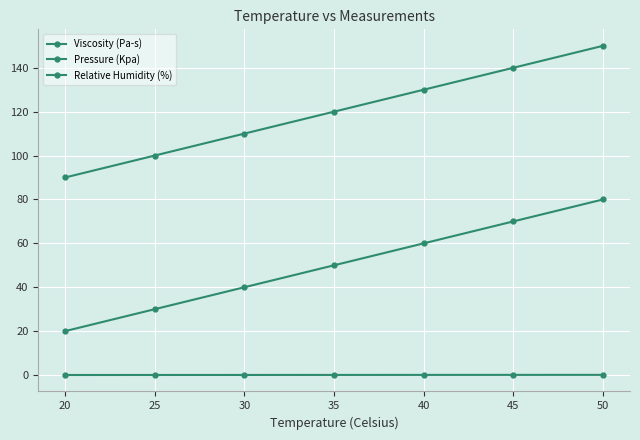

Does the chart have visible grid lines?

Yes